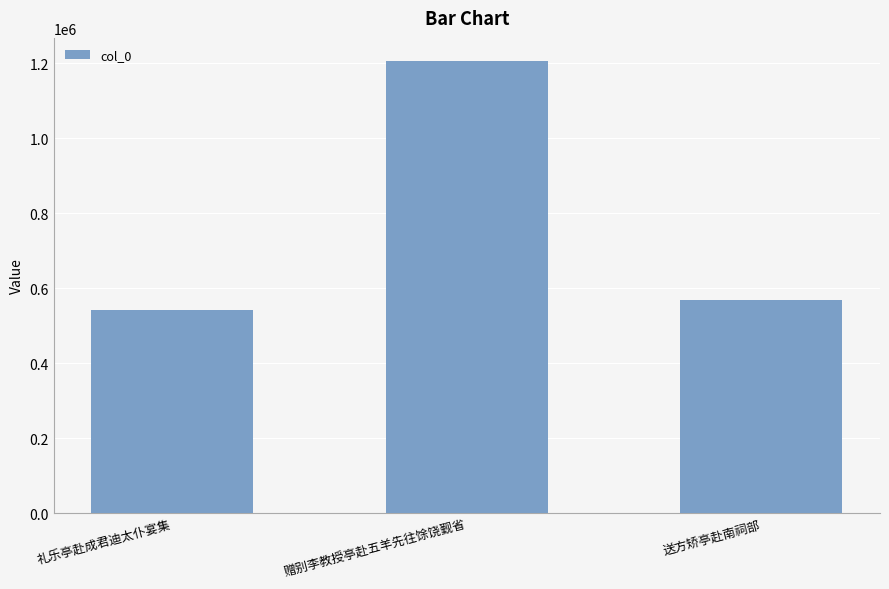

What is the average value?

772651